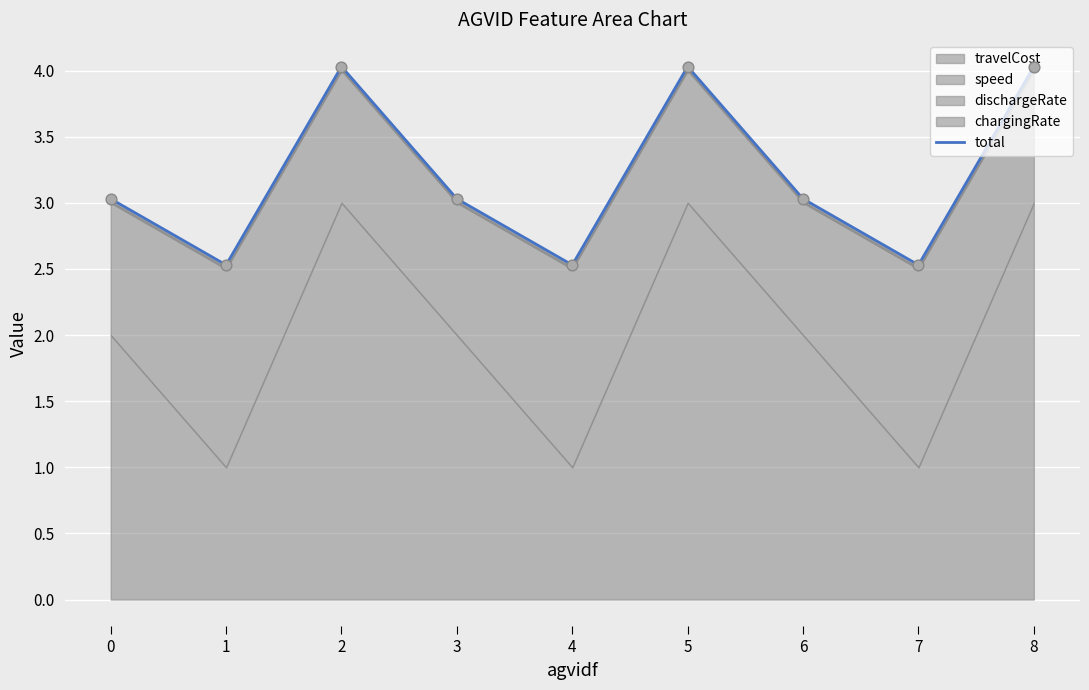

What is the ratio of the value at 3 to the value at 2?

0.8